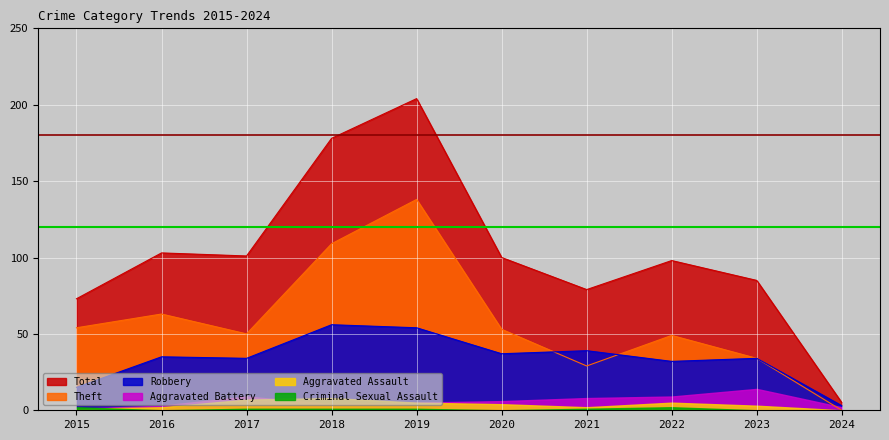

True or false: Theft and Total intersect in this chart.

False